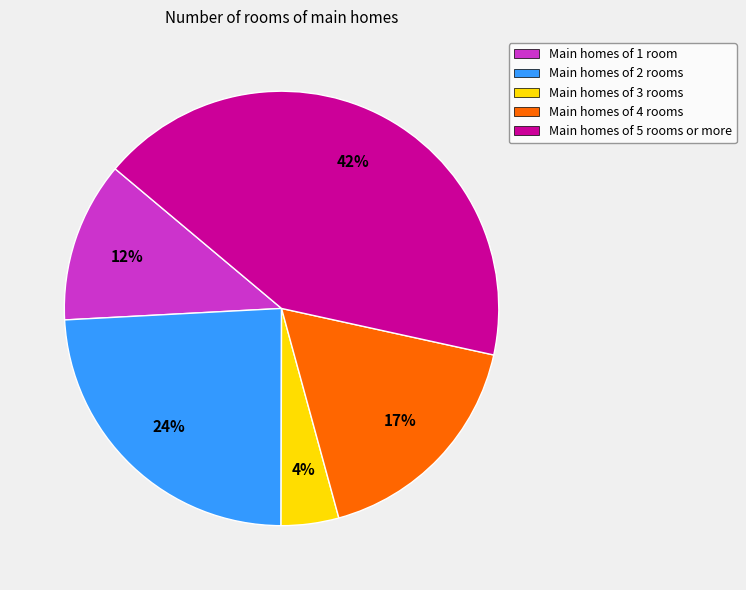

What is the largest slice in the pie chart?

Main homes of 5 rooms or more